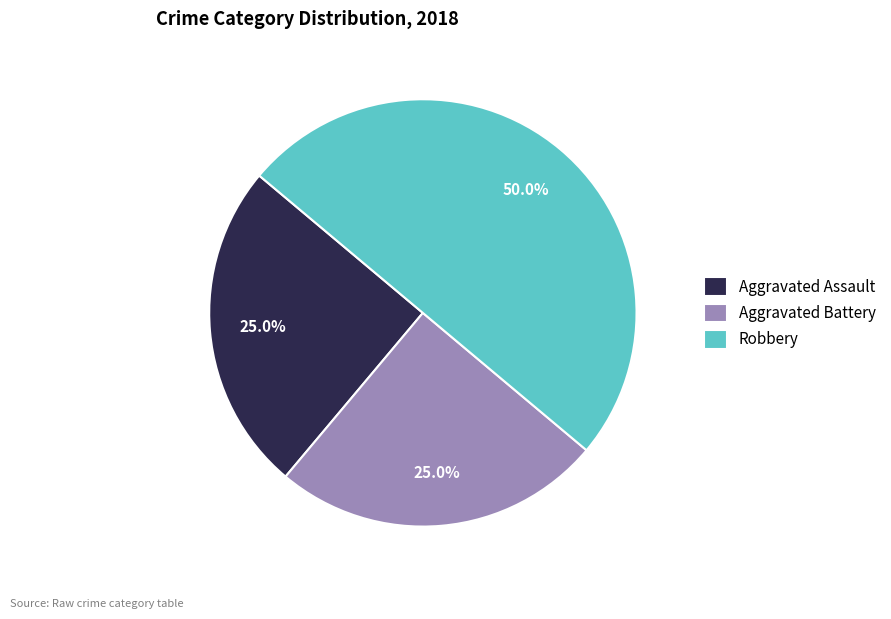

Count the number of slices in the pie.

3